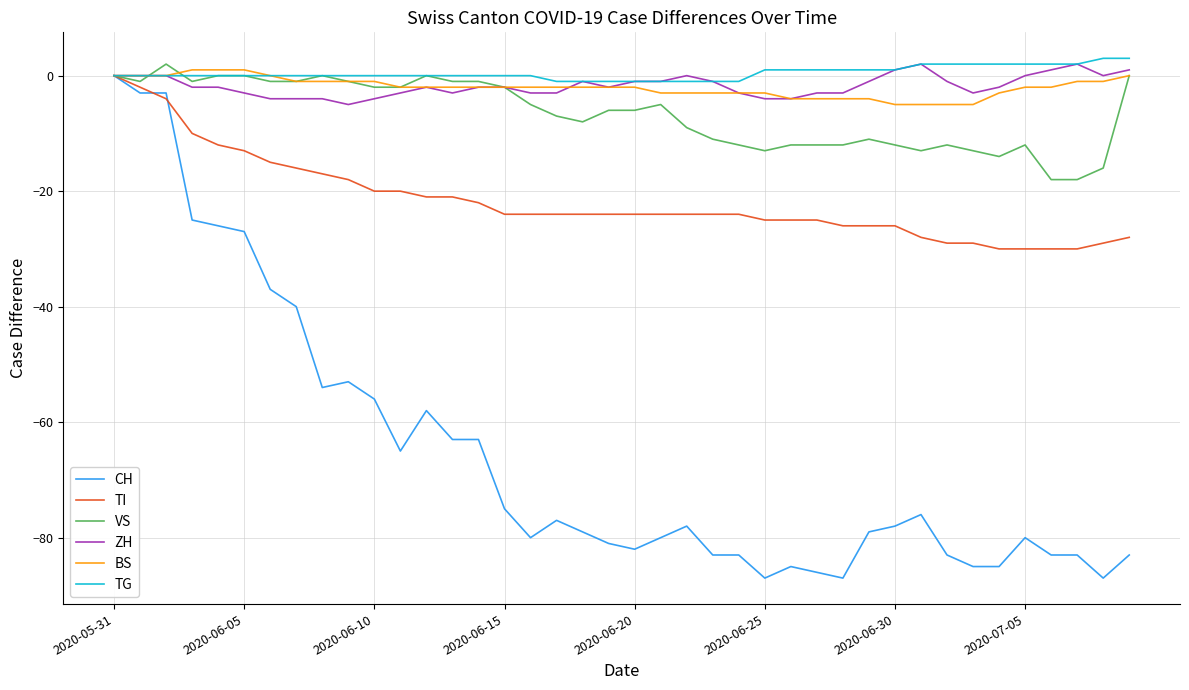

Which series has the widest spread of values?

CH